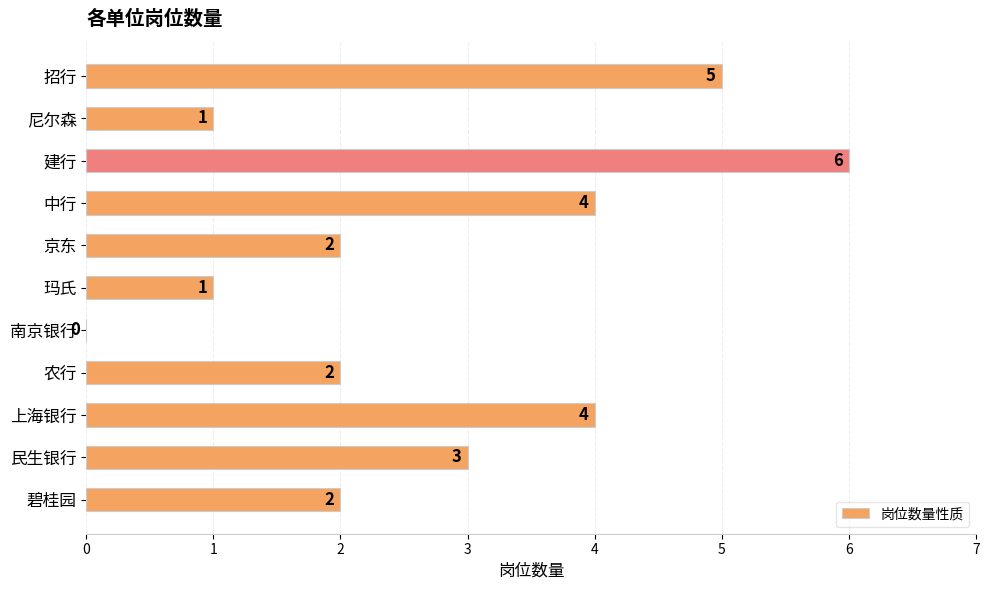

How many values are between 1 and 4?

8